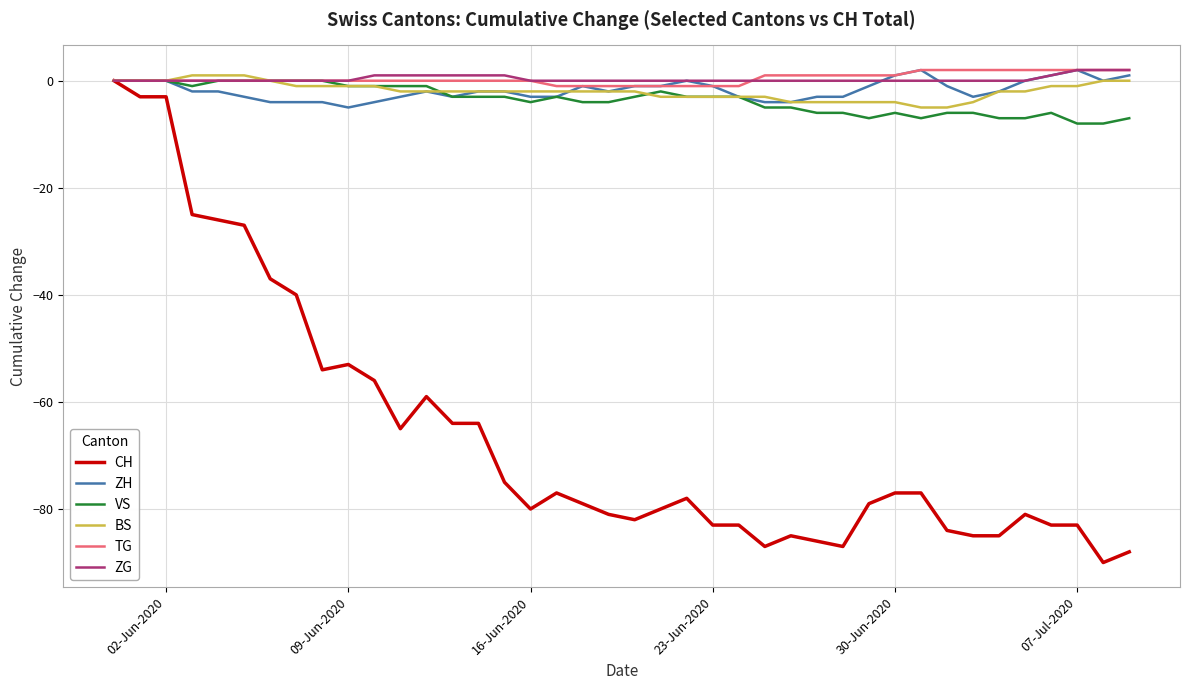

What is the smallest value displayed?

-90